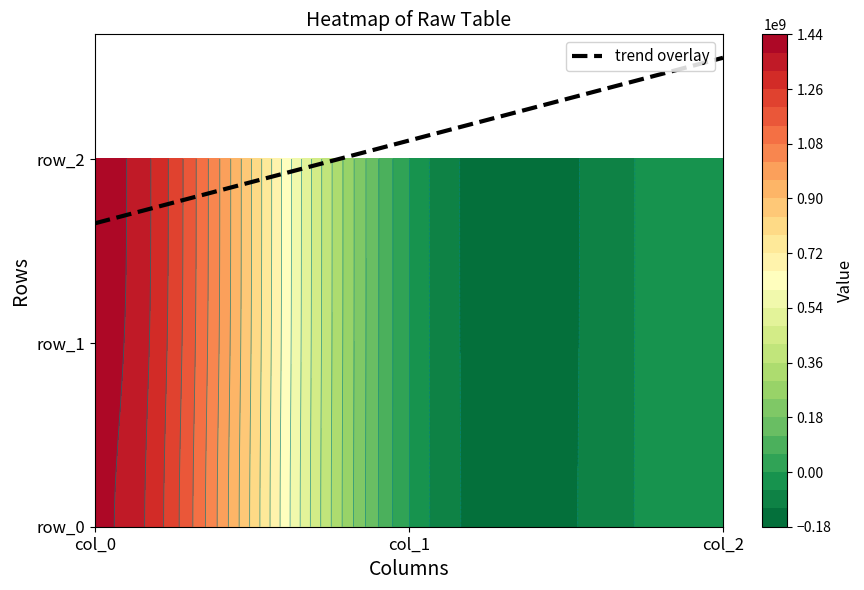

Reading right to left, extract all data points from this chart.

row_0: col_2=0	col_1=0	col_0=1391380866
row_1: col_2=0	col_1=0	col_0=1405626334
row_2: col_2=0	col_1=0	col_0=1410445063